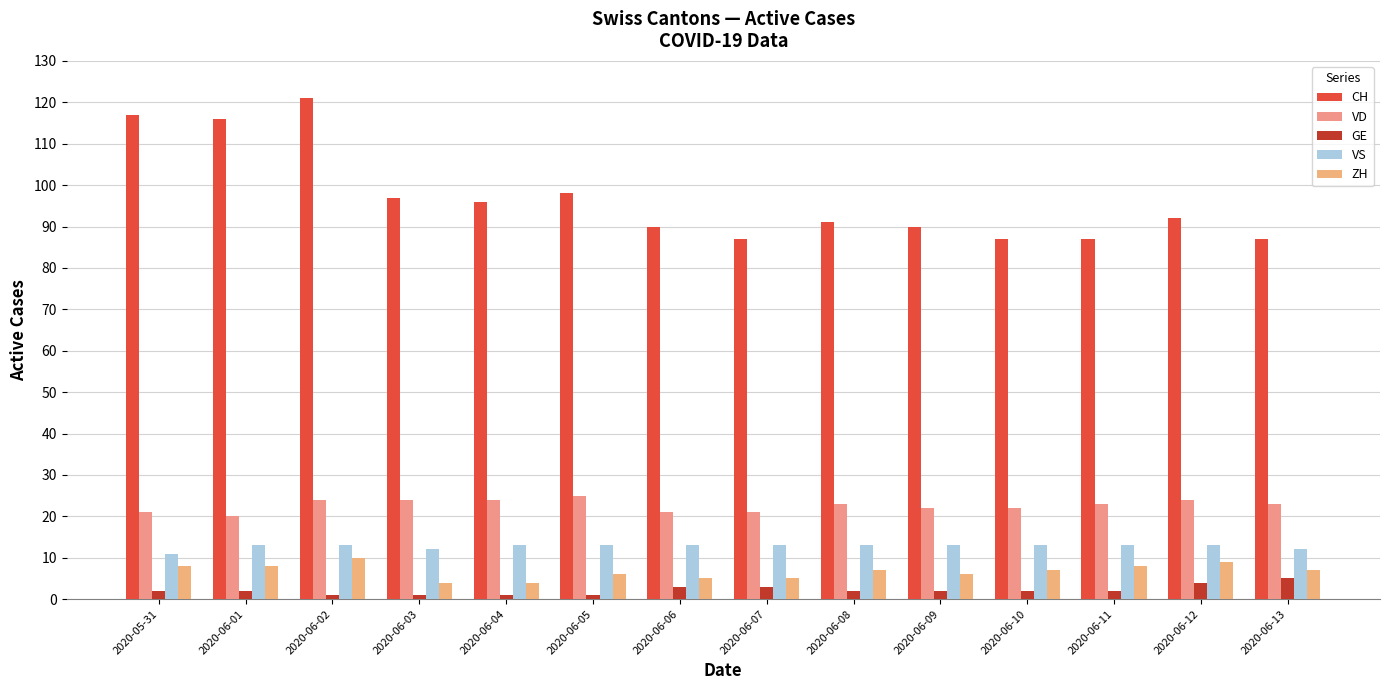

How many groups of bars are there?

14